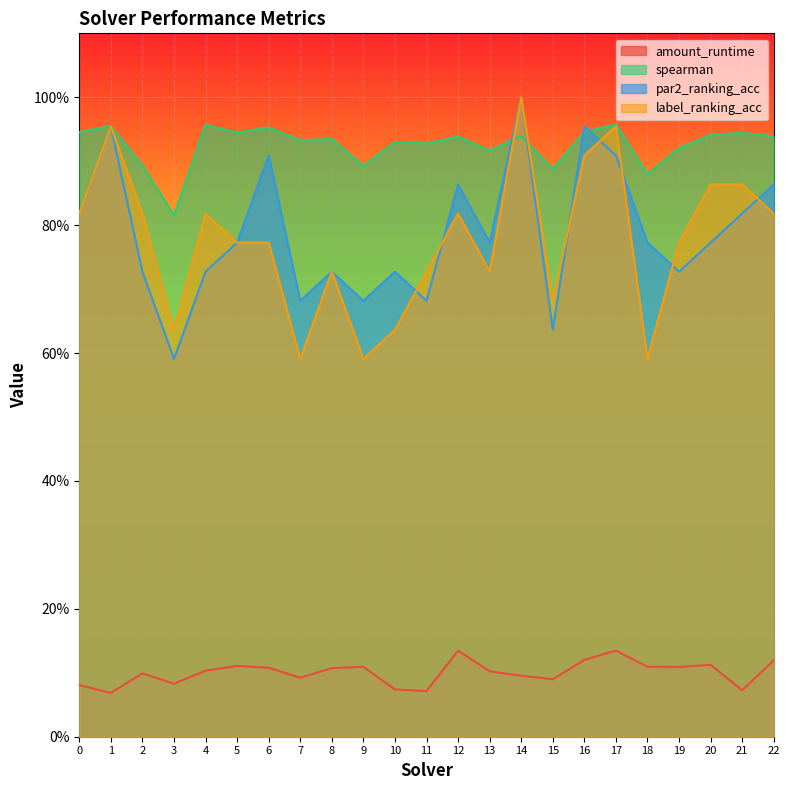

What is the value of the par2_ranking_acc point at the 1st from the left?

0.8